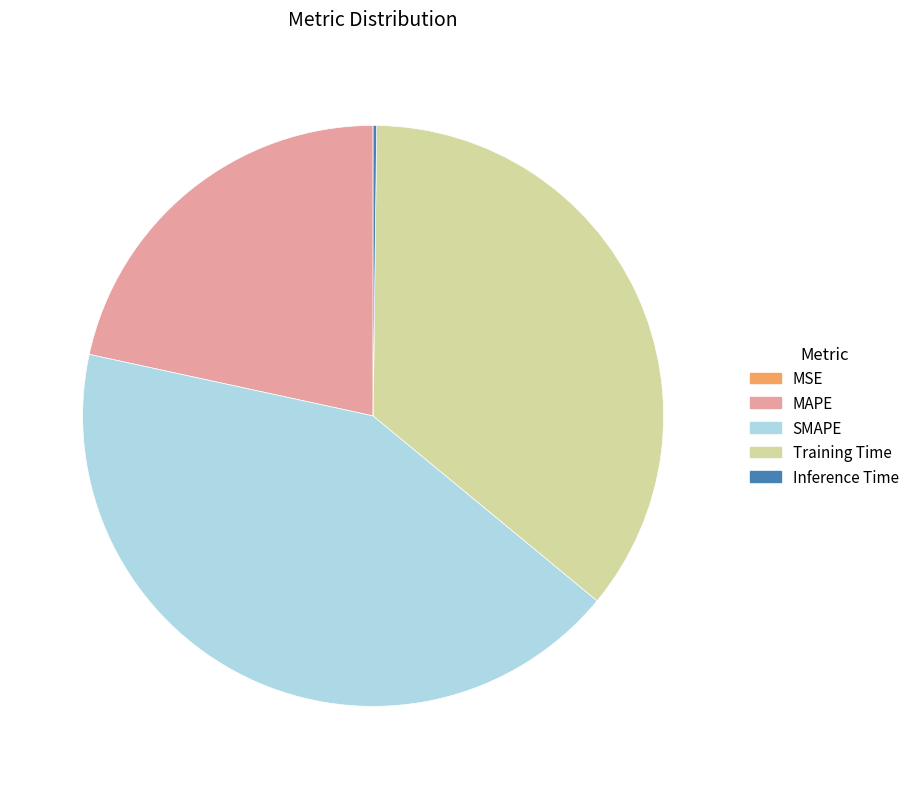

Do MAPE and SMAPE together represent more than half of the pie?

Yes